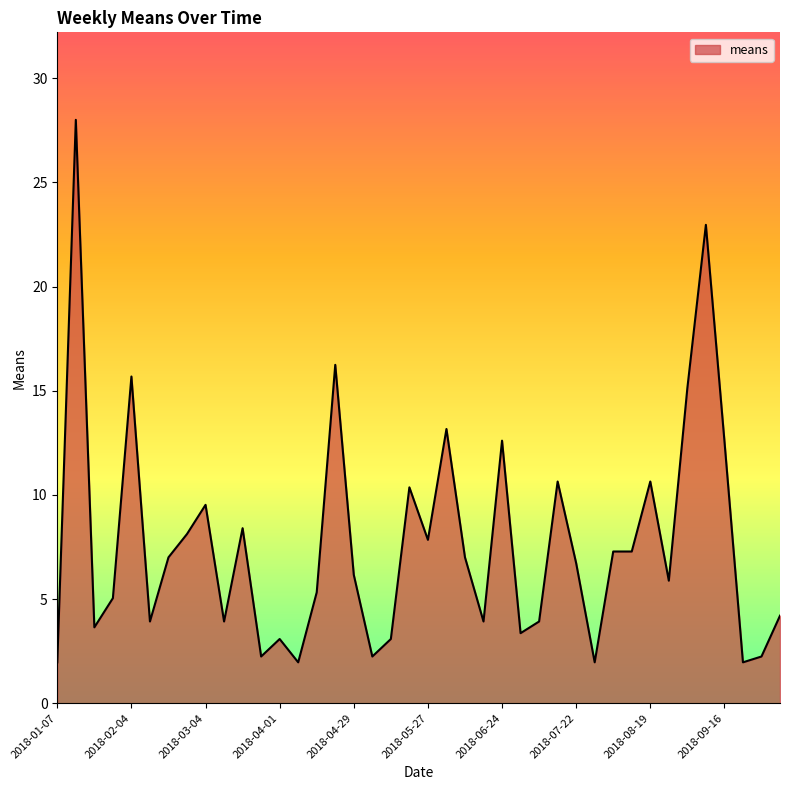

Reading right to left, list all the values displayed in this chart.

4.2	2.2	2.0	12.6	23.0	15.1	5.9	10.6	7.3	7.3	2.0	6.7	10.6	3.9	3.4	12.6	3.9	7.0	13.2	7.8	10.4	3.1	2.2	6.2	16.2	5.3	2.0	3.1	2.2	8.4	3.9	9.5	8.1	7.0	3.9	15.7	5.0	3.6	28.0	2.0